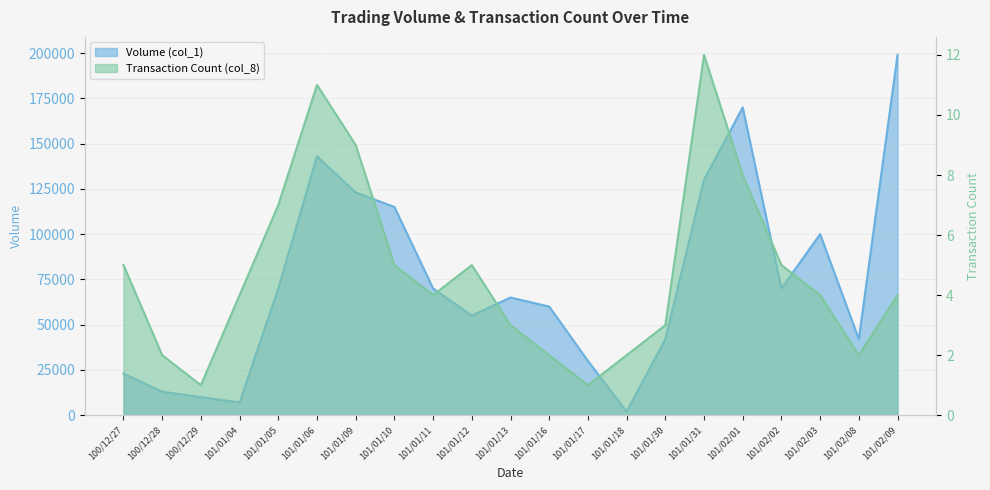

What is the spread (max minus min) of values at 101/02/03?

99996